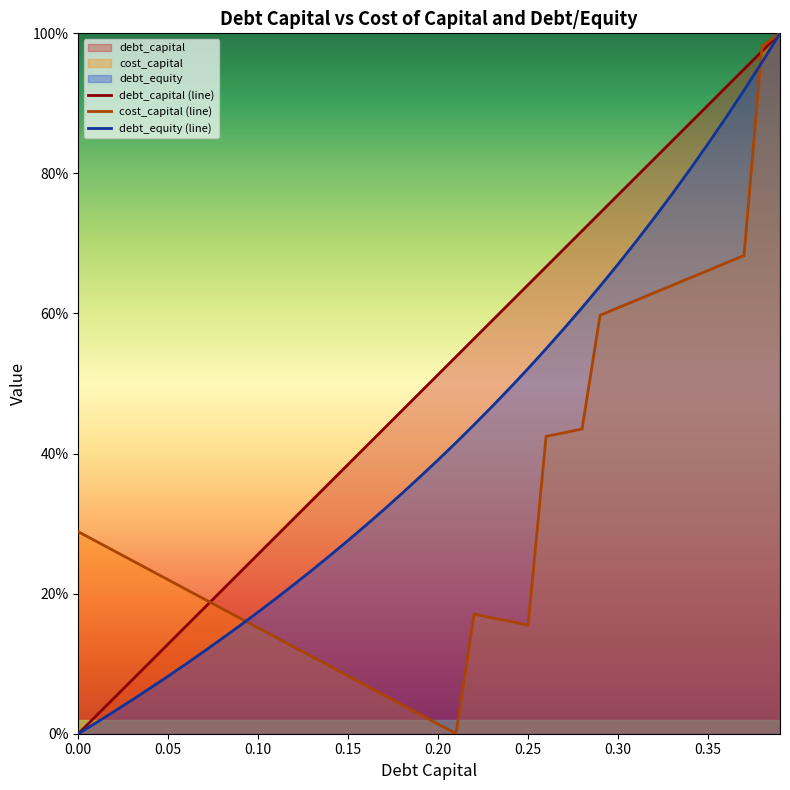

Rank the series at 0.10 from lowest to highest value.

cost_capital (line), debt_equity (line), debt_capital (line)